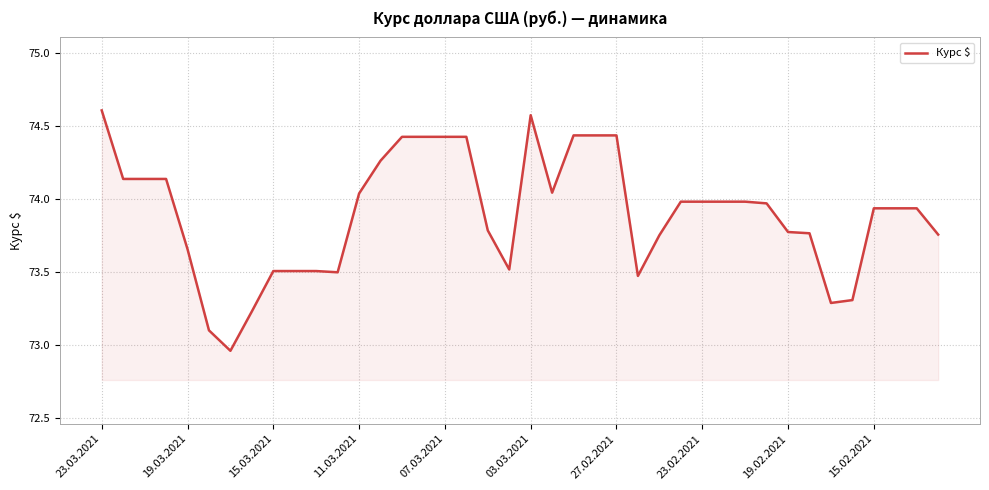

What is the maximum value shown in the chart?

74.6